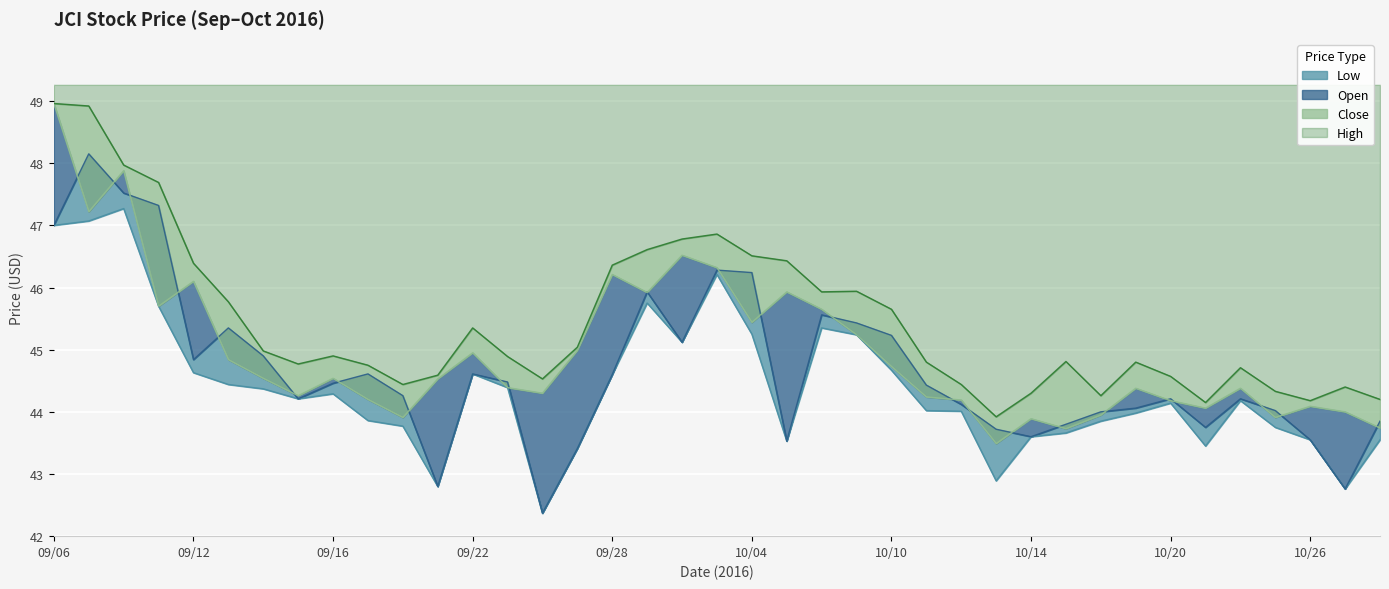

Rank the categories by High value from lowest to highest.

10/13, 10/21, 10/26, 10/28, 10/18, 10/14, 10/25, 10/27, 09/20, 10/12, 09/26, 10/20, 09/21, 10/24, 09/19, 09/15, 10/11, 10/19, 10/17, 09/23, 09/16, 09/14, 09/27, 09/22, 10/10, 09/13, 10/06, 10/07, 09/28, 09/12, 10/05, 10/04, 09/29, 09/30, 10/03, 09/09, 09/08, 09/07, 09/06